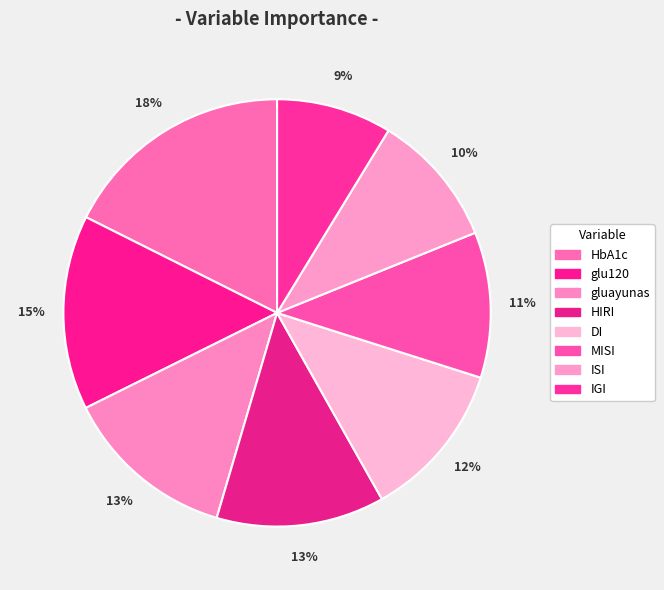

Which has a higher value, ISI or DI?

DI